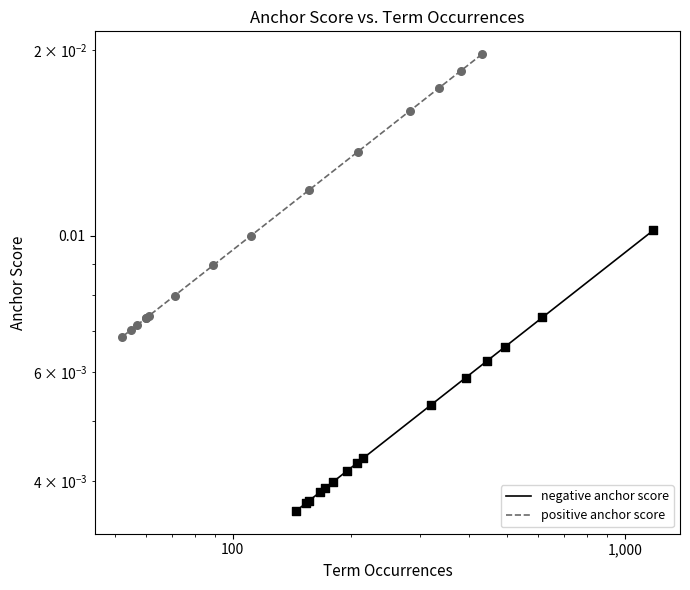

Which series has the widest spread of Y values?

positive anchor score